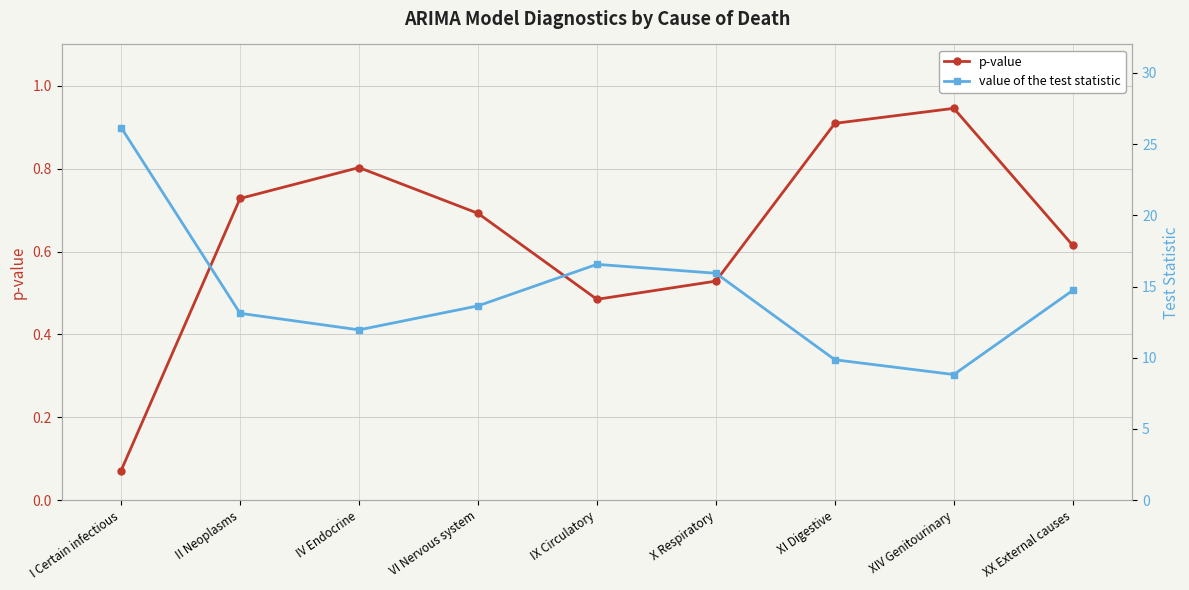

What is the label of the 6th point from the right?

VI Nervous system